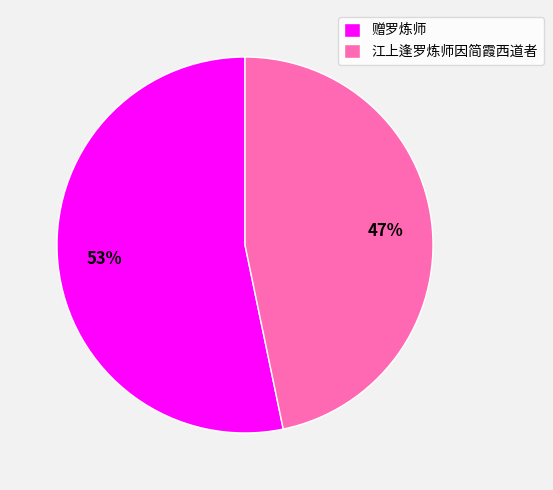

To the nearest percent, what is the average slice percentage?

50%